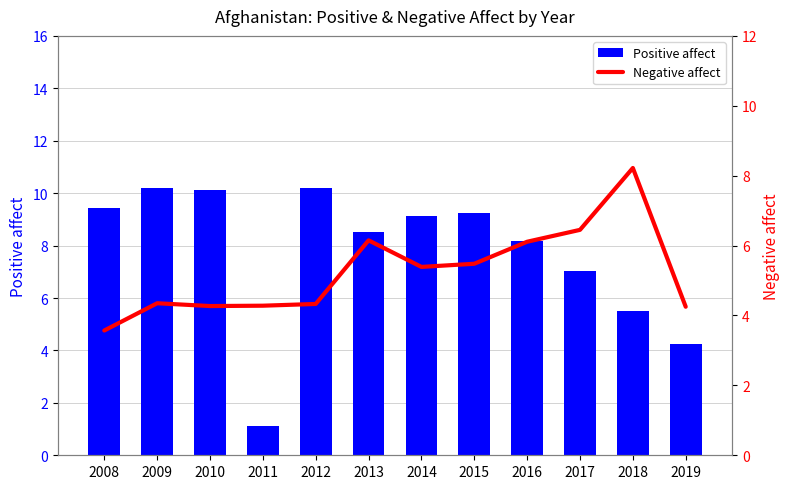

What is the difference between the second highest and minimum values in the Negative affect series?

2.9